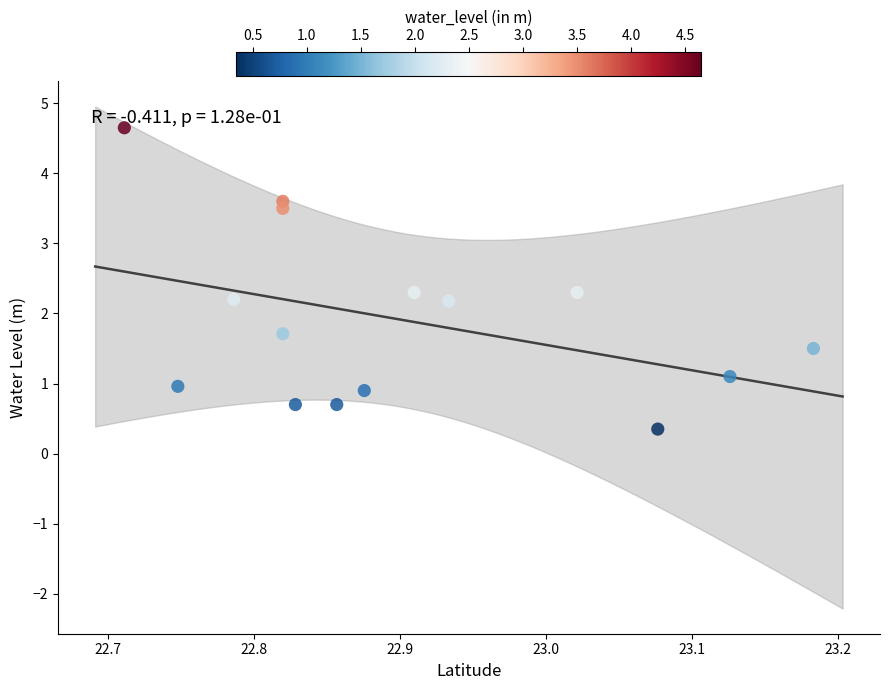

What is the range of Y values (max minus min)?

4.3